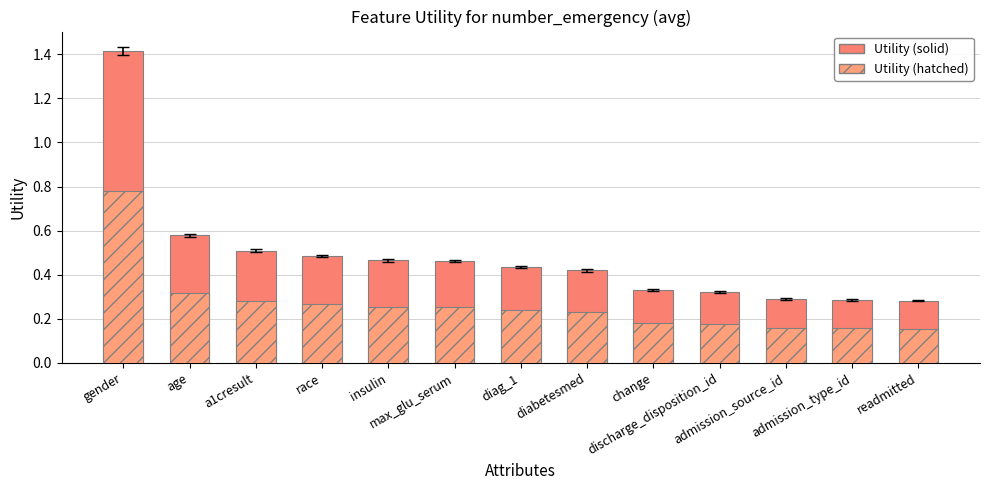

At how many categories does at least one series exceed 0?

13